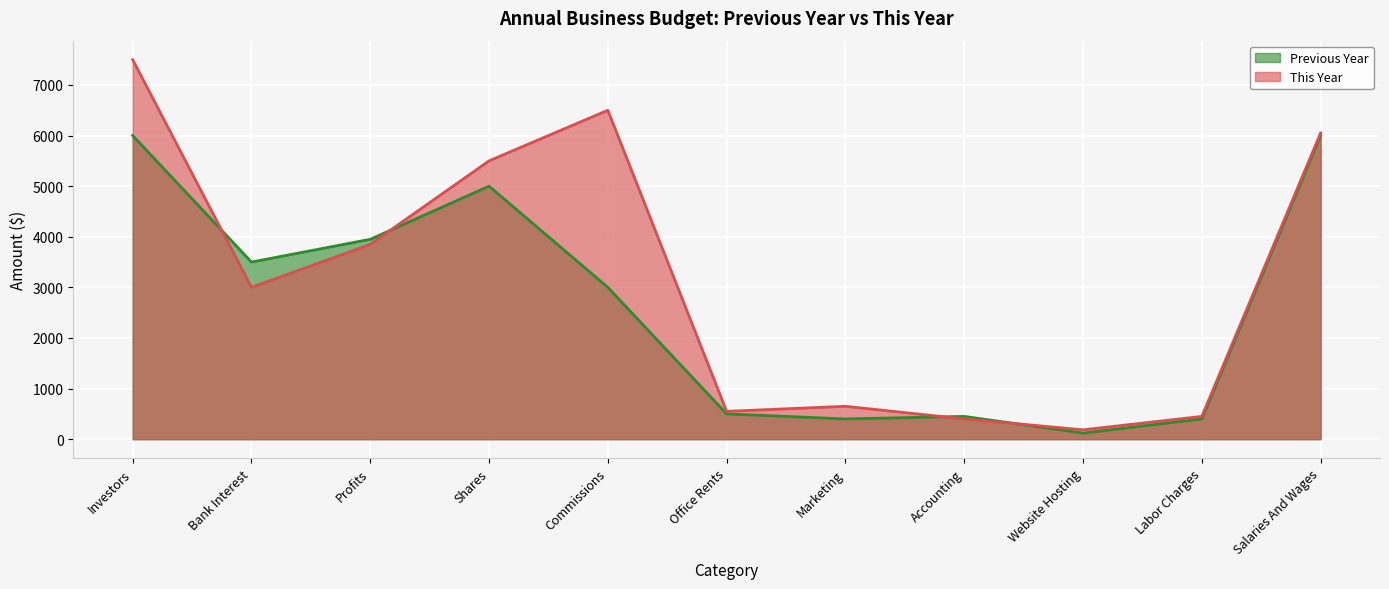

Between Investors and Labor Charges, which series saw the biggest shift?

This Year